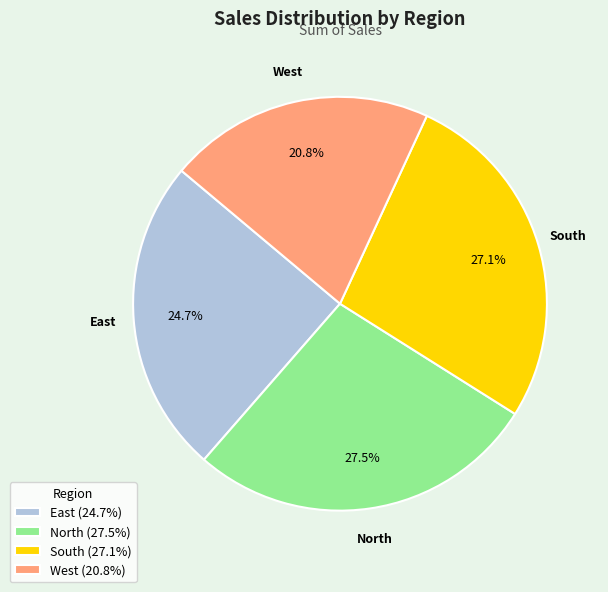

Count the number of slices in the pie.

4